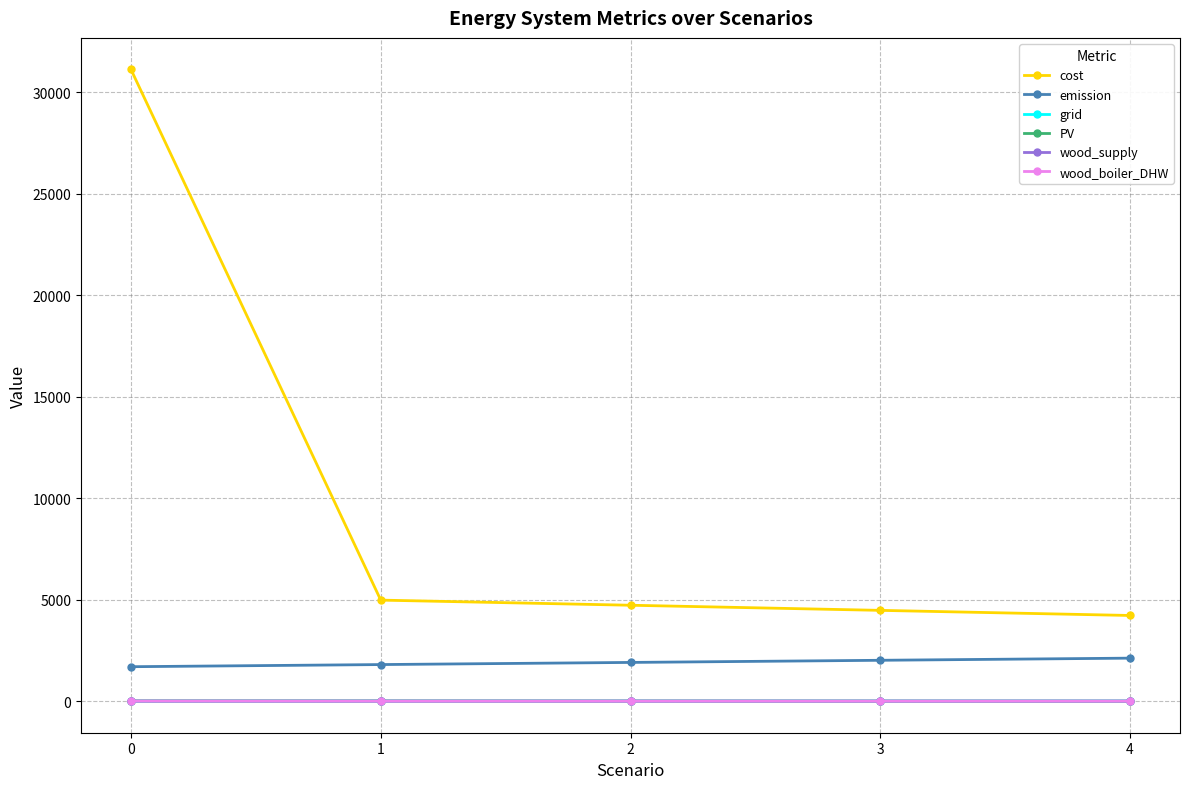

Is it true that wood_supply equals 0.2 at 0?

True